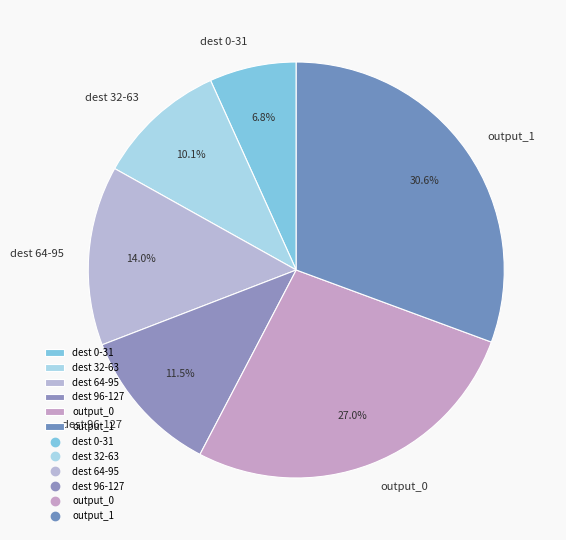

Rank the categories by value from highest to lowest.

output_1, output_0, dest 64-95, dest 96-127, dest 32-63, dest 0-31